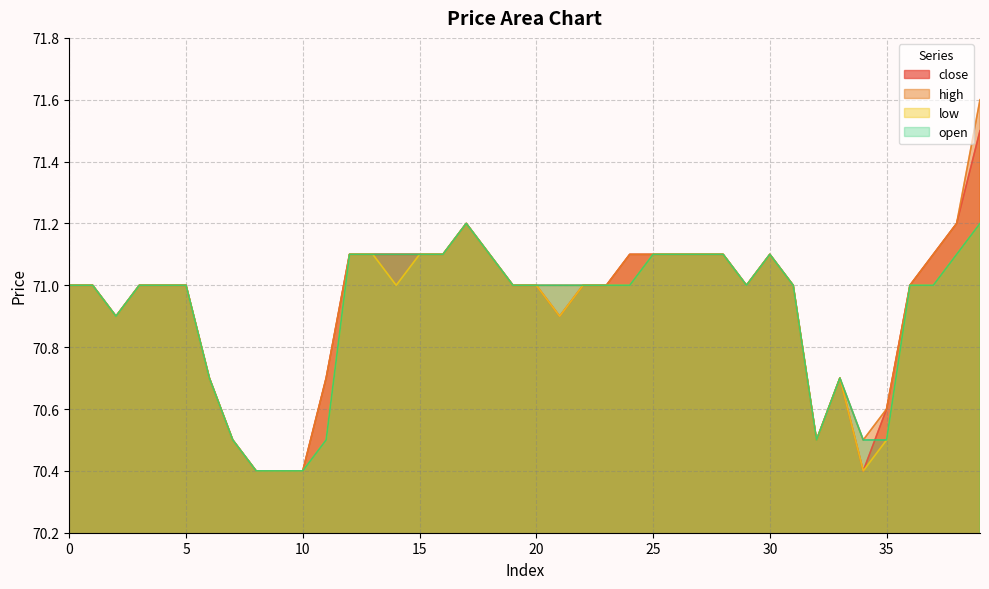

The high series shows 71.0 at 31. True or false?

True